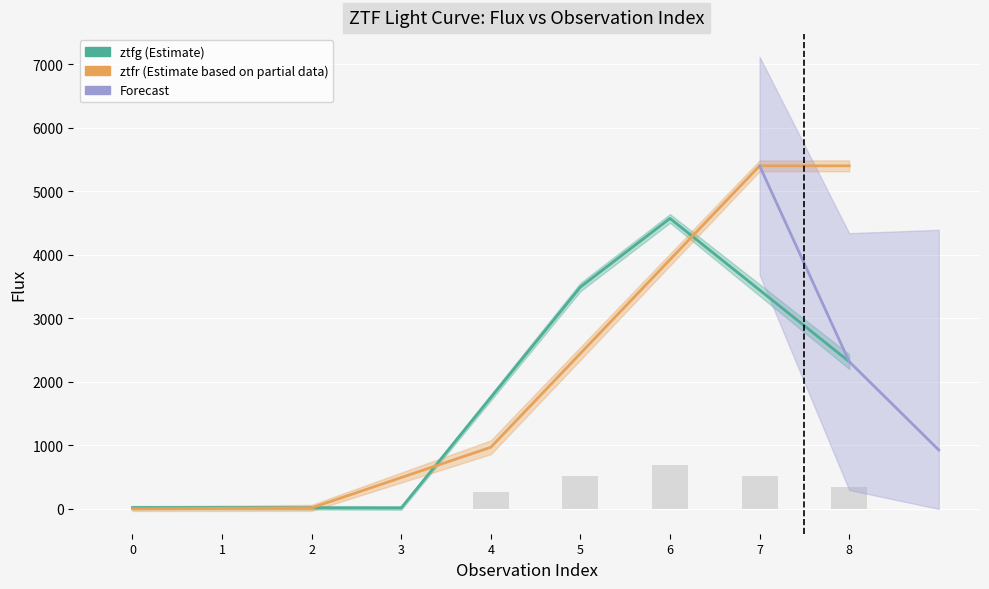

How many categories are shown in the chart?

9